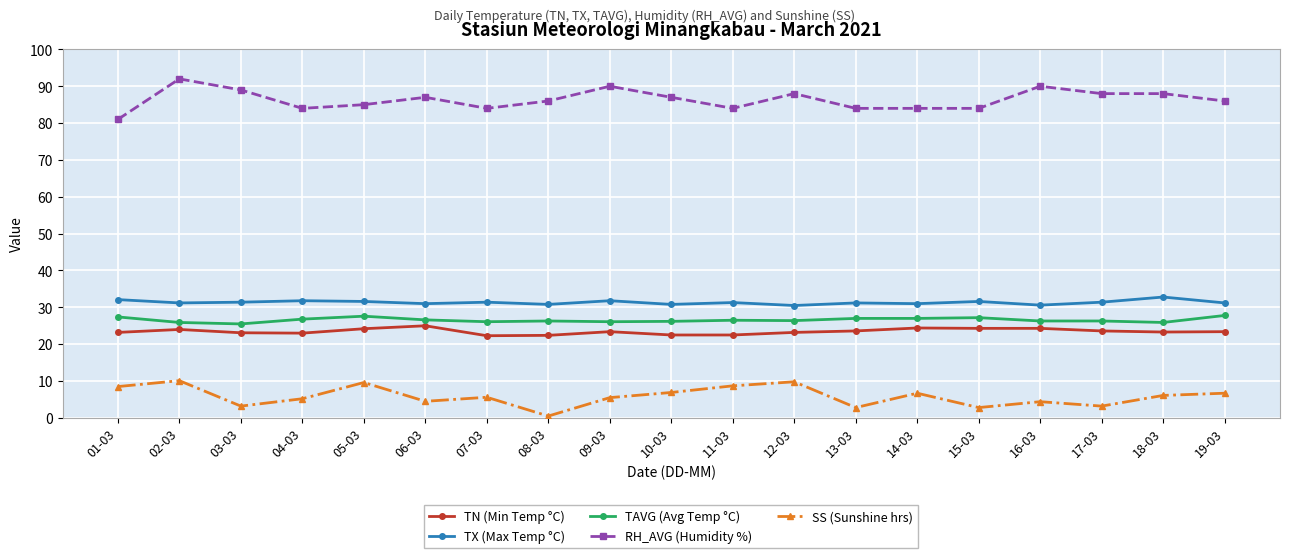

At which category is the sum across all series the highest?

02-03